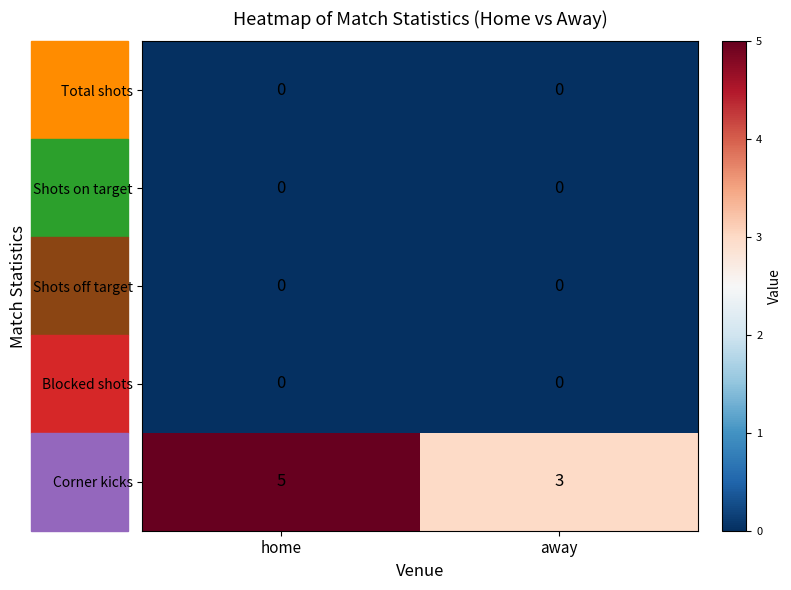

List the labels in order of Corner kicks value, smallest first.

away, home